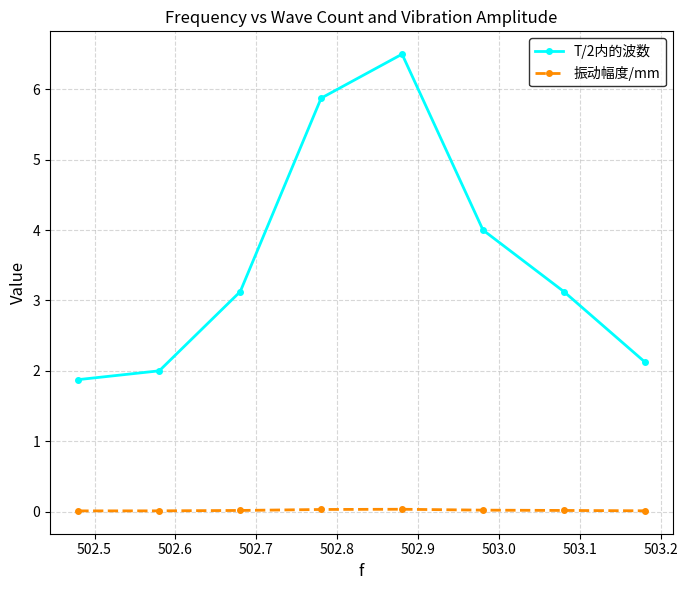

True or false: T/2内的波数 has more than 1 interior local peaks.

False